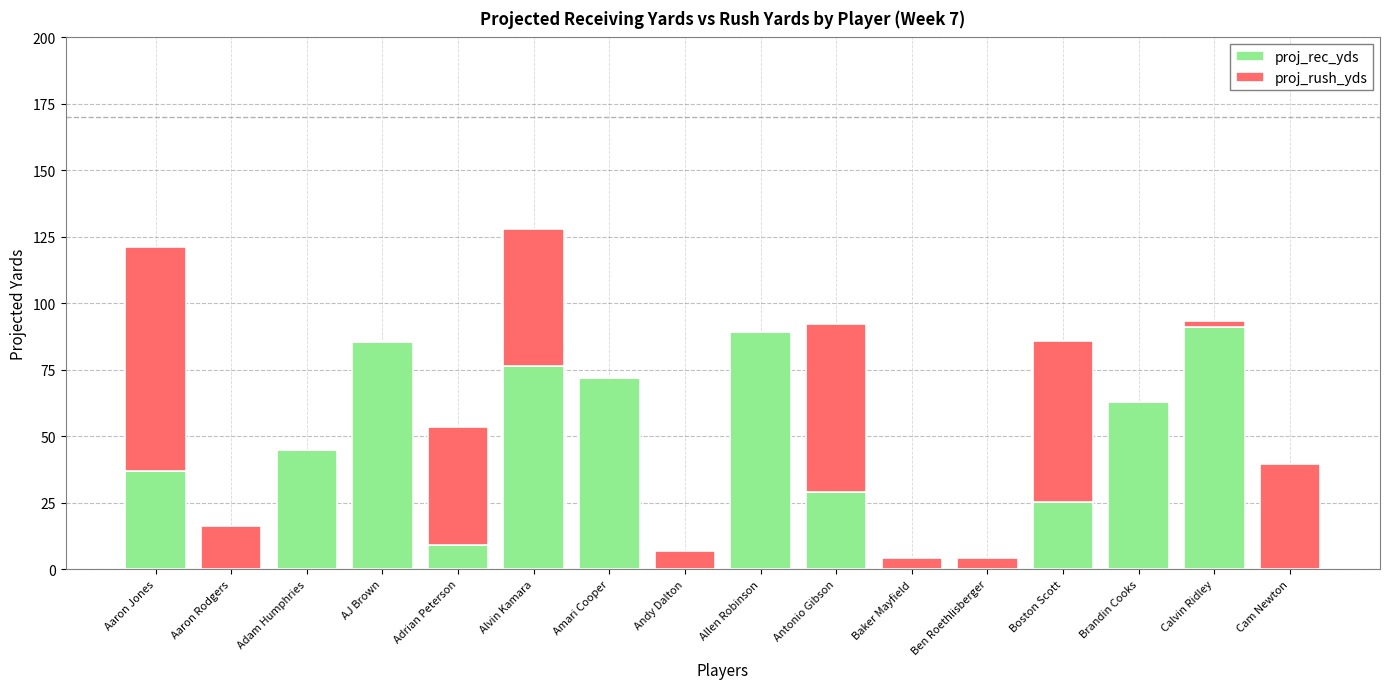

At which label does proj_rec_yds first exceed 36?

Aaron Jones